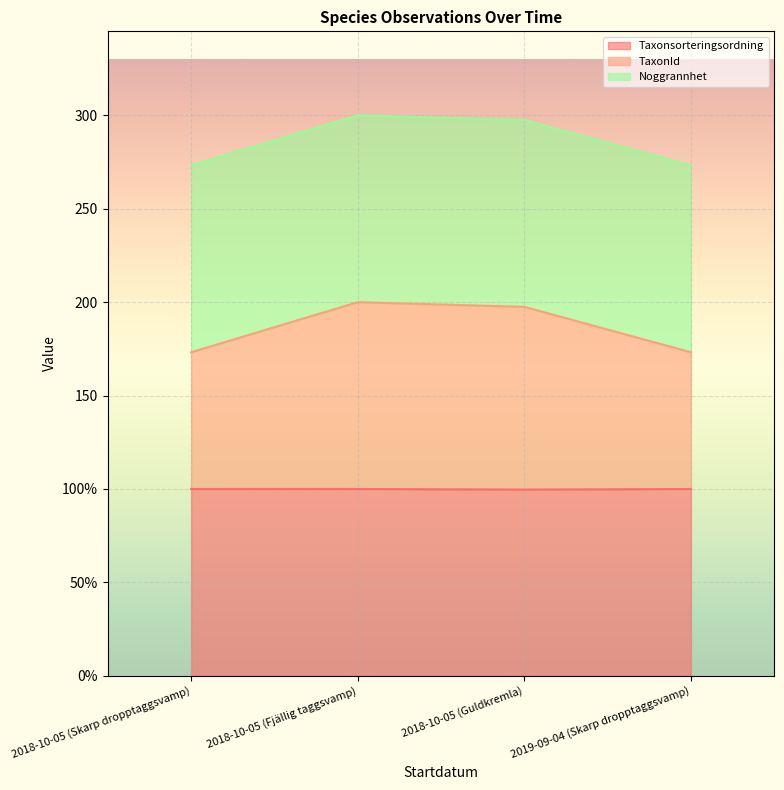

Which series has the largest range (max minus min)?

TaxonId